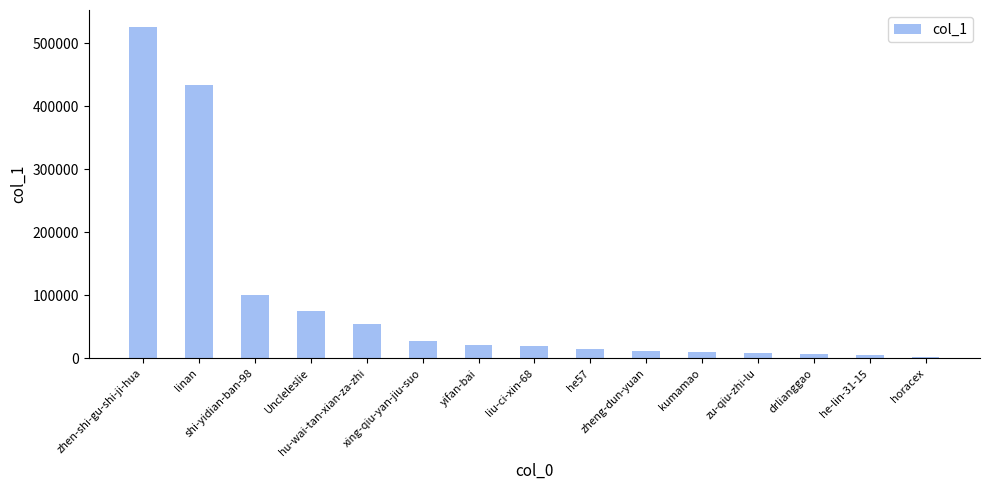

What is the maximum value shown in the chart?

526395